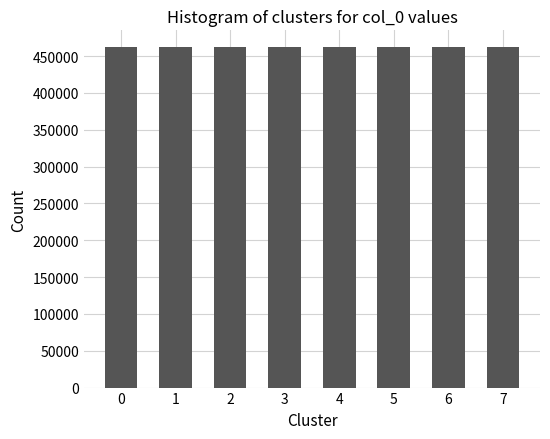

Are the bars grouped side by side (vs. stacked)?

No